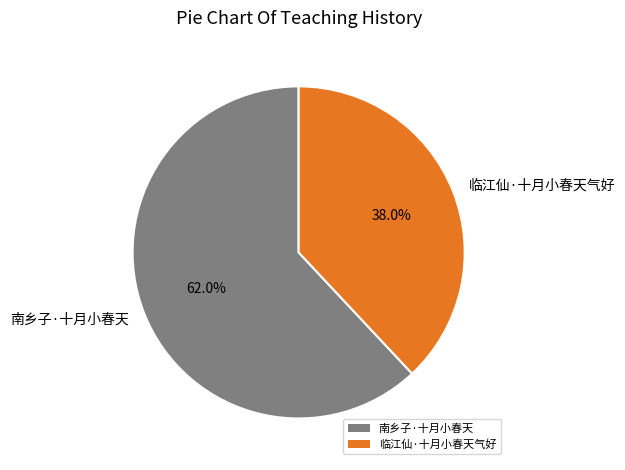

The 南乡子·十月小春天 slice represents 49% of the pie. True or false?

False